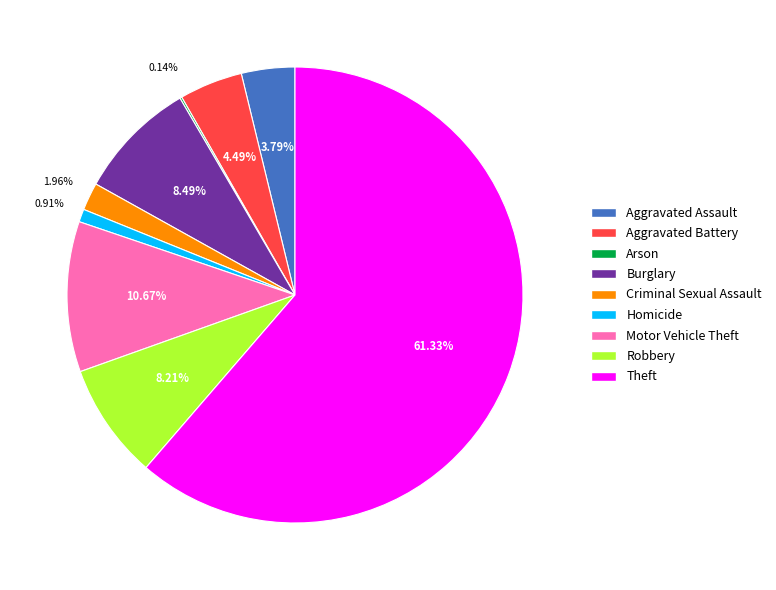

Between Burglary and Homicide, which is larger?

Burglary